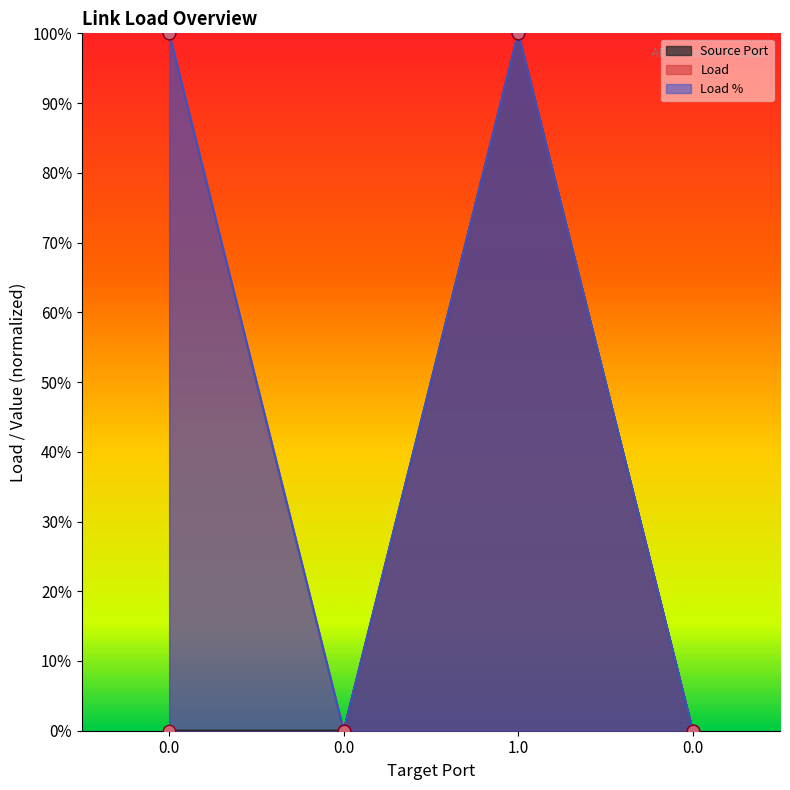

At how many categories does at least one series exceed 0?

2